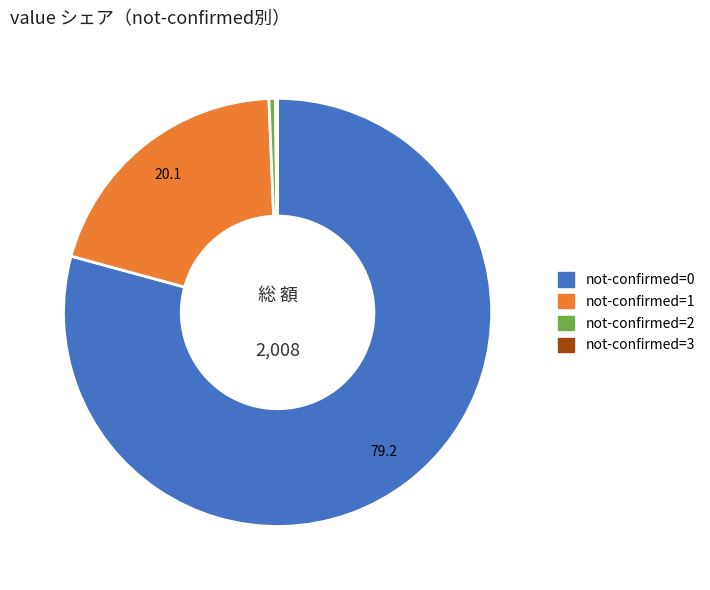

Does any single category account for the majority?

Yes